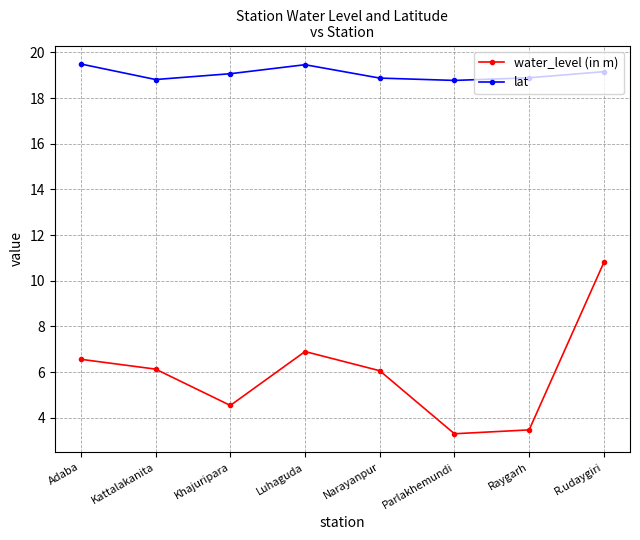

Between Adaba and Raygarh, which series saw the biggest shift?

water_level (in m)